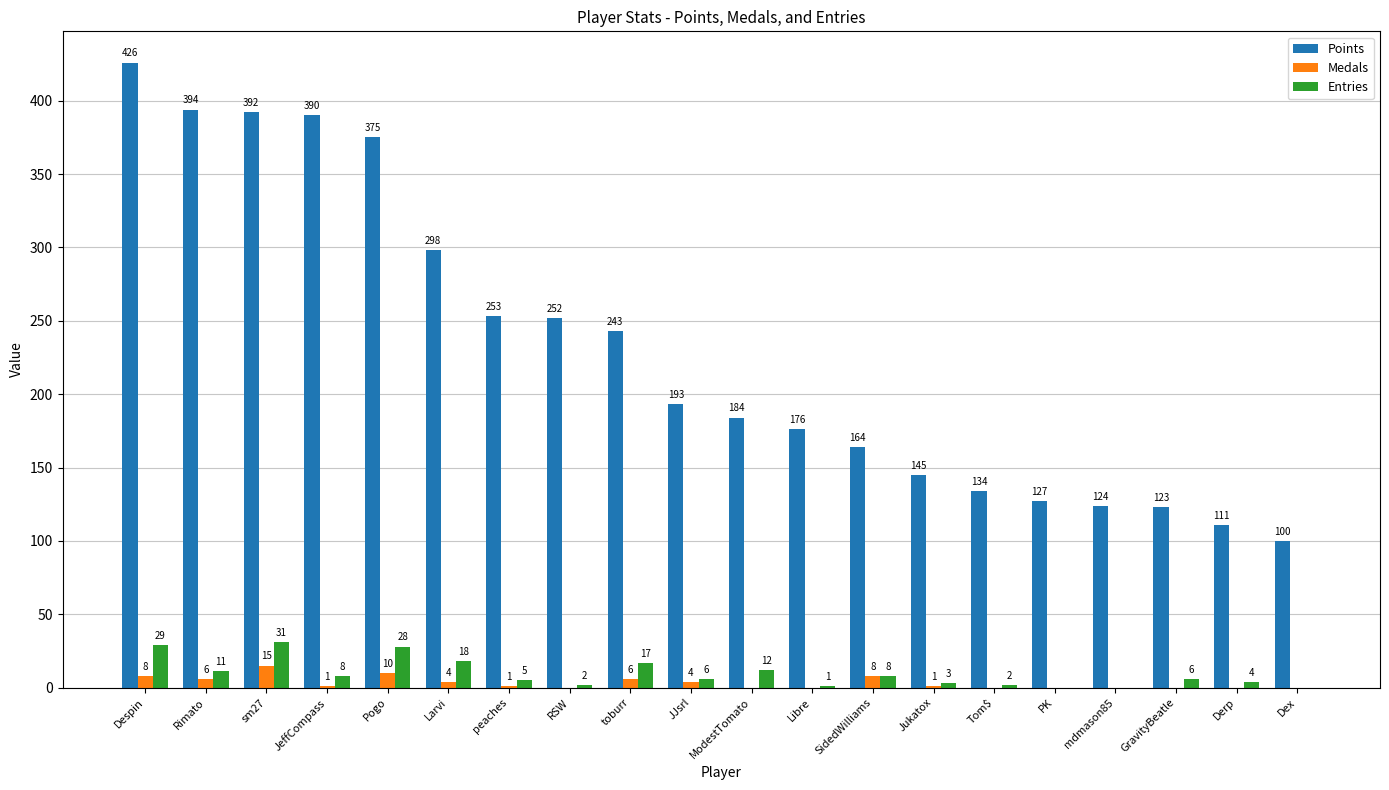

How many groups of bars are there?

20